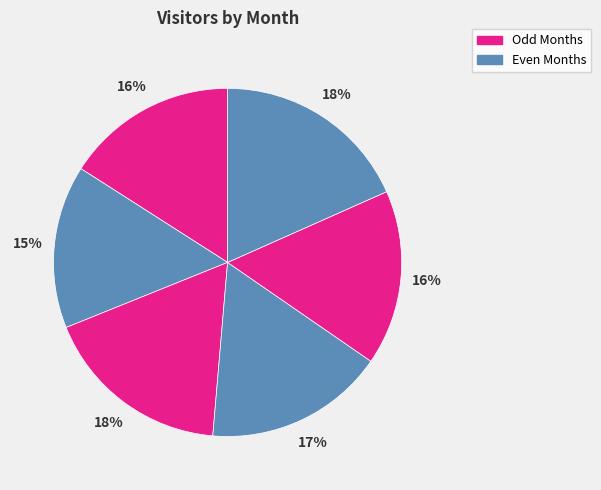

How many segments does this pie chart have?

6